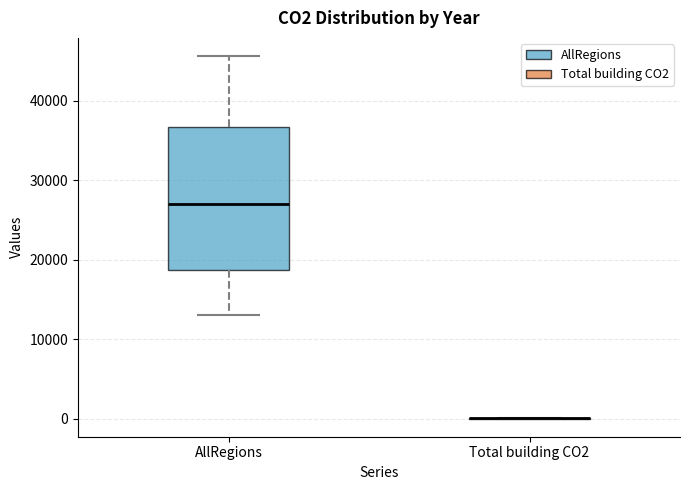

Reading left to right, transcribe this box plot: for each box, give where its median line is, the range the box spans, and where its two whiskers end, as read against the y-axis. The values are not printed on the chart, so give them approximately, as read against the axis.

AllRegions: median 27000, box 19000 to 37000, whiskers 13000 to 46000
Total building CO2: box collapsed to a line at 0, whiskers 0 to 0